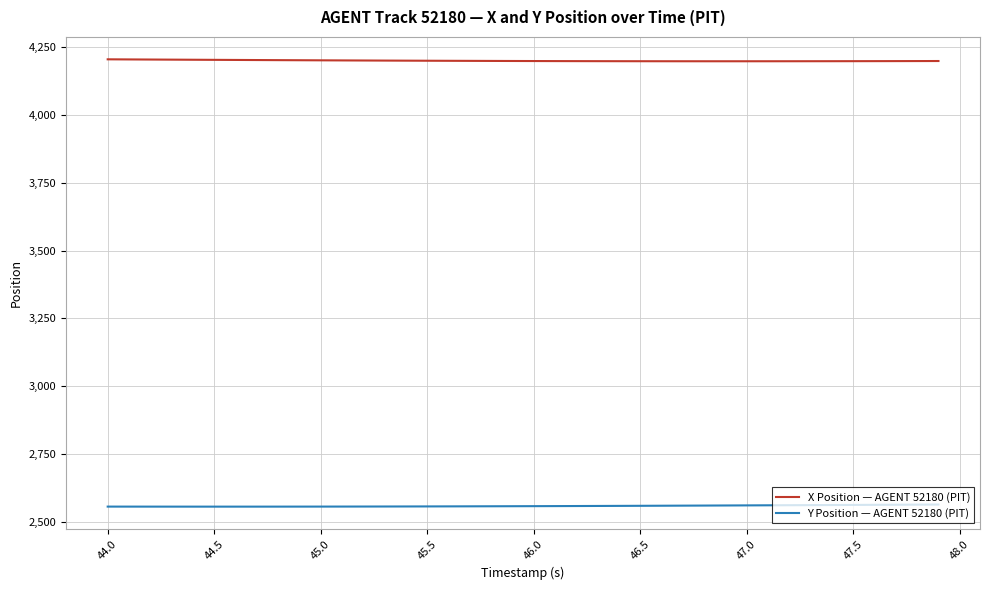

What is the highest value of the Y Position — AGENT 52180 (PIT) series?

2563.2